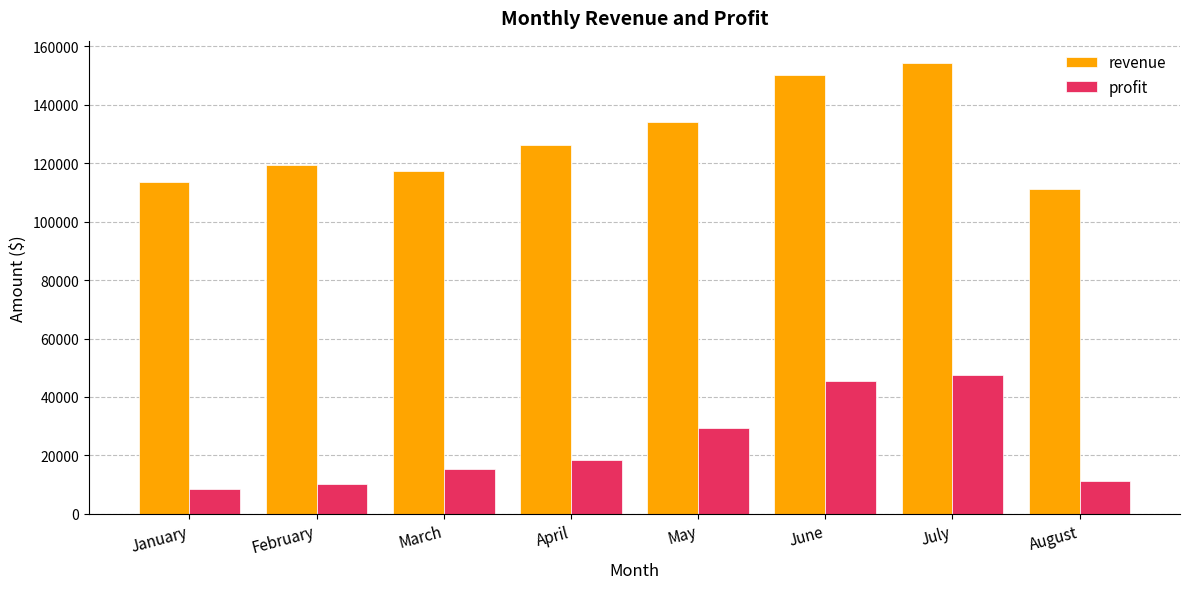

How many bars are there in total?

16